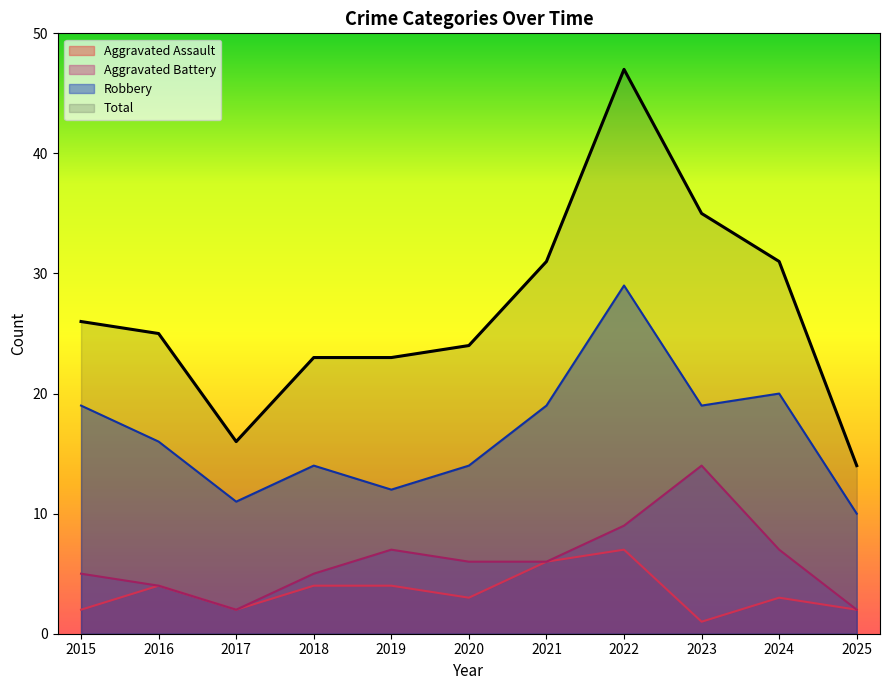

What is the difference between the Total values at 2016 and 2017?

9